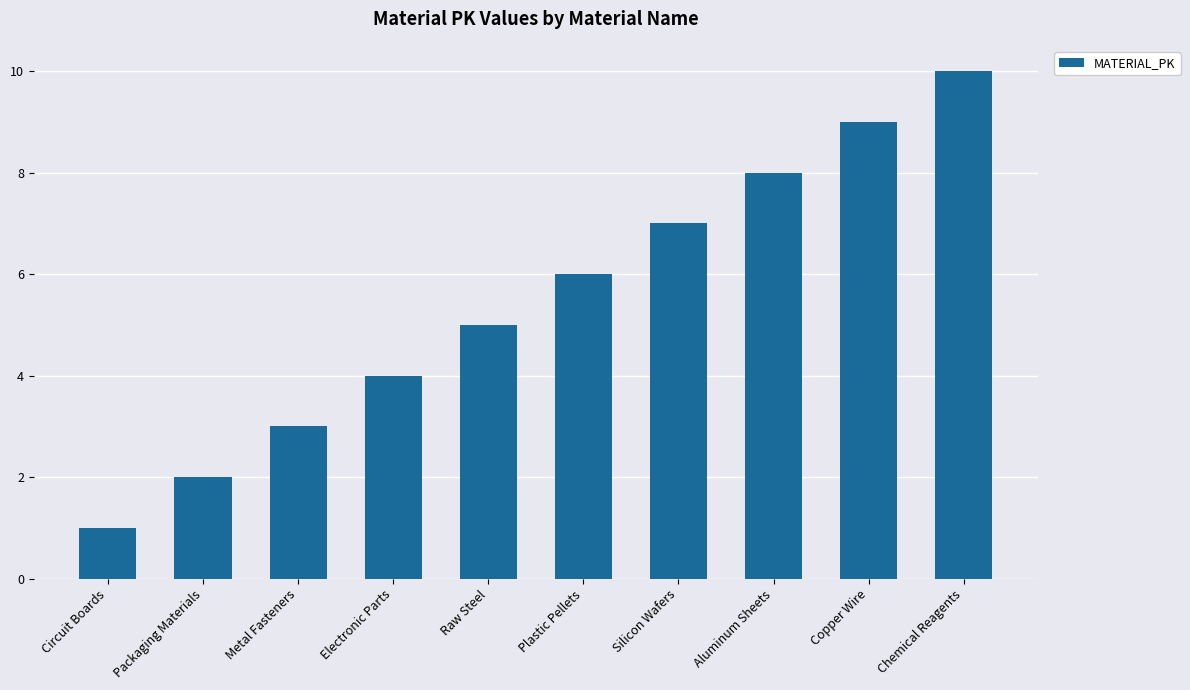

Reading right to left, transcribe all the data shown in this chart.

Chemical Reagents=10	Copper Wire=9	Aluminum Sheets=8	Silicon Wafers=7	Plastic Pellets=6	Raw Steel=5	Electronic Parts=4	Metal Fasteners=3	Packaging Materials=2	Circuit Boards=1